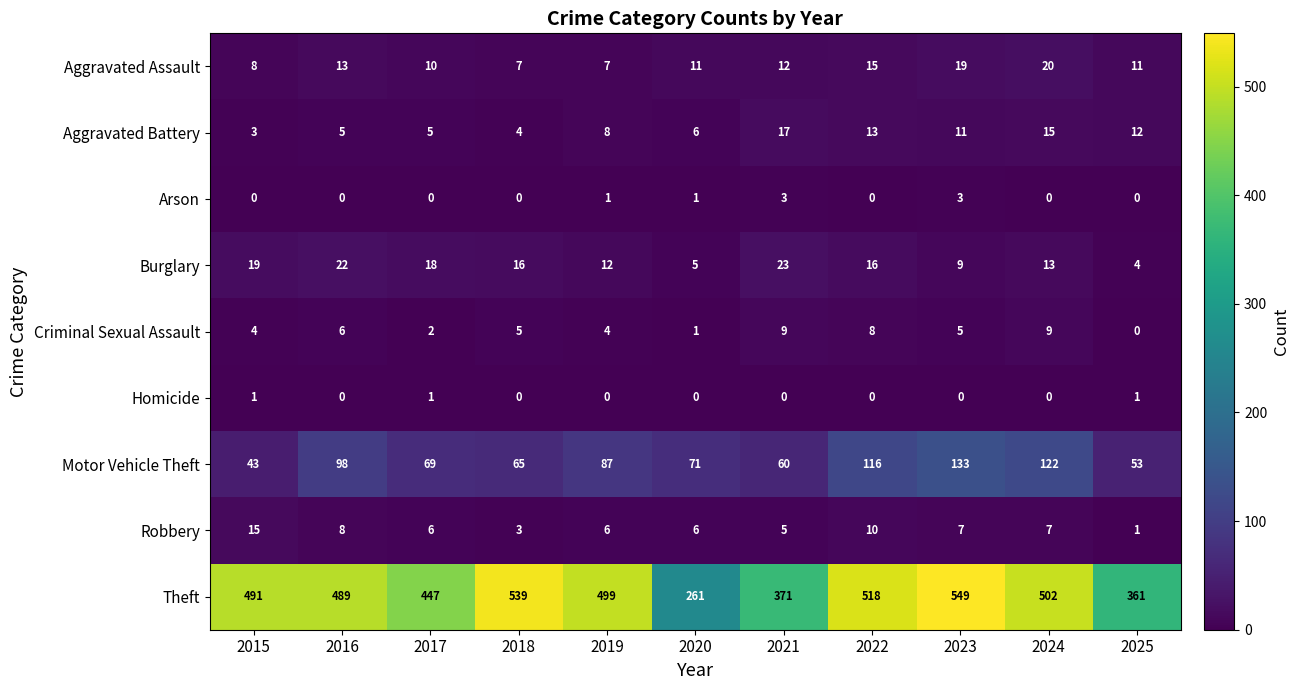

True or false: Aggravated Battery has a value of 24 at 2024.

False